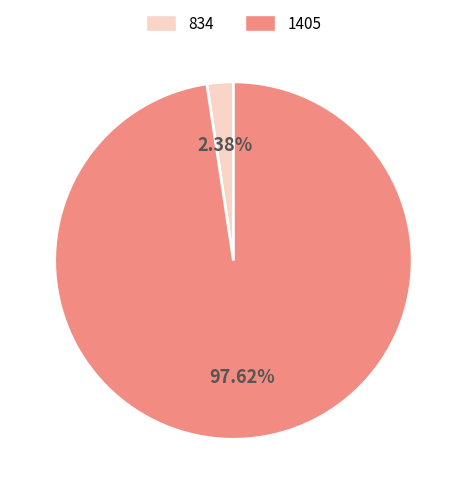

Is the sum of 1405 and 834 greater than half?

Yes